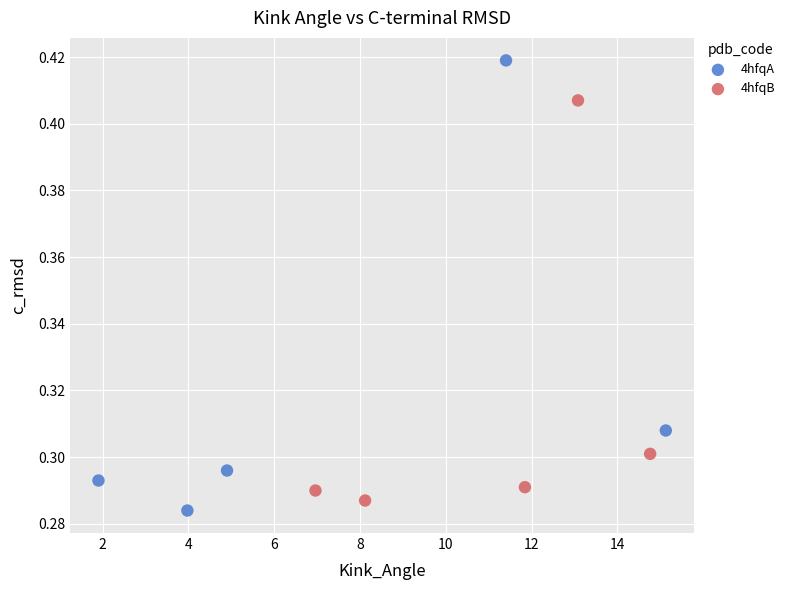

Which series reaches the maximum Y coordinate?

4hfqA